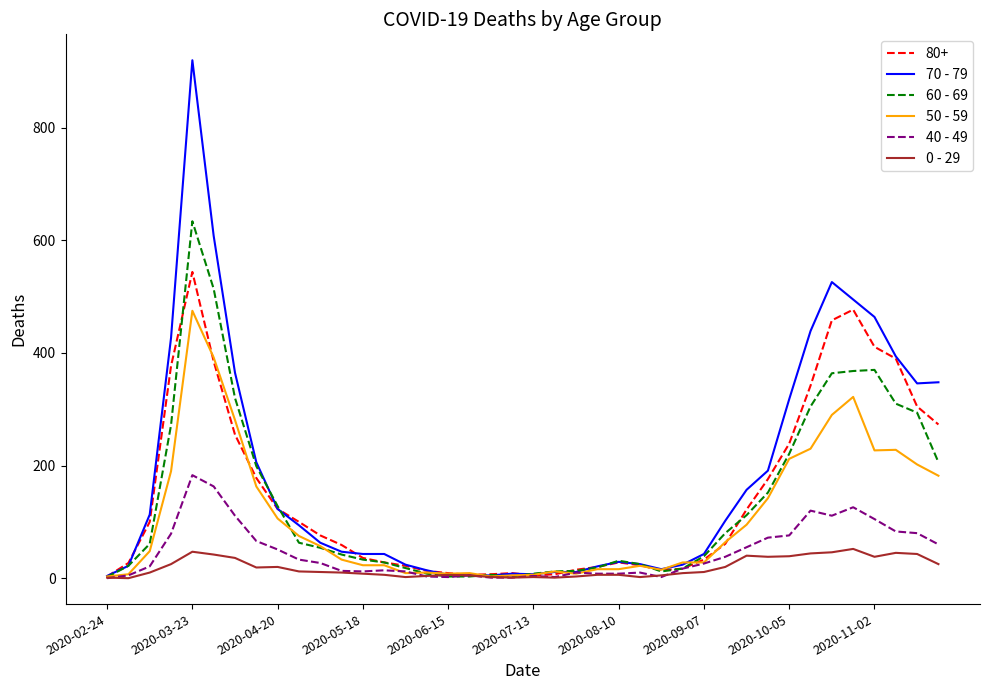

Which series has the widest spread of values?

70 - 79